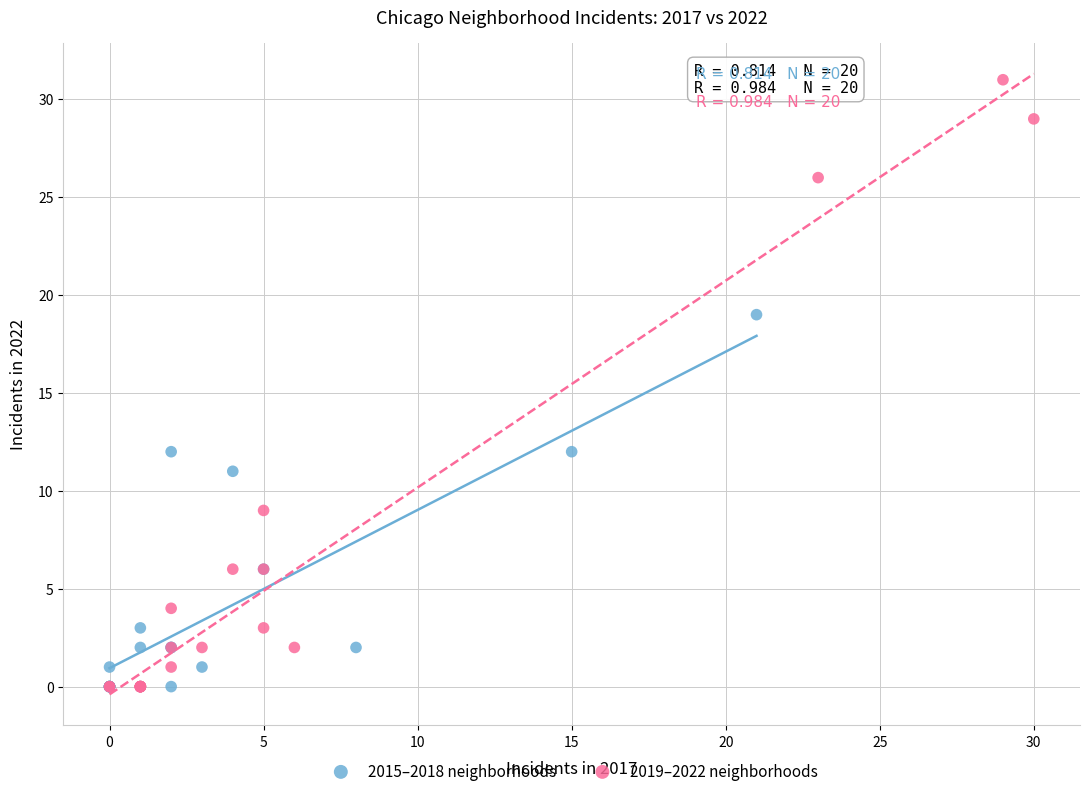

Which series reaches the maximum Y coordinate?

2019–2022 neighborhoods